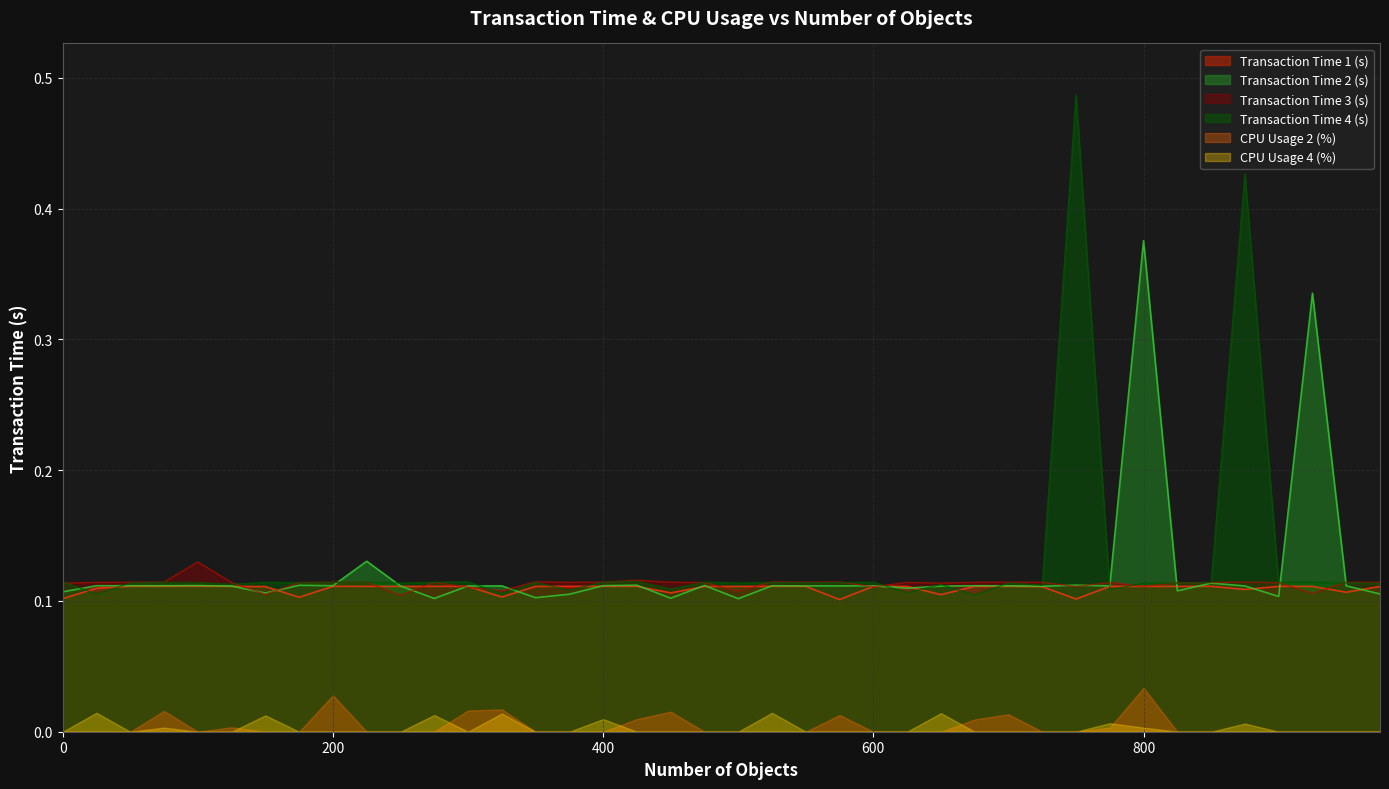

Between 200 and 975, which series saw the biggest shift?

Transaction Time 2 (s)